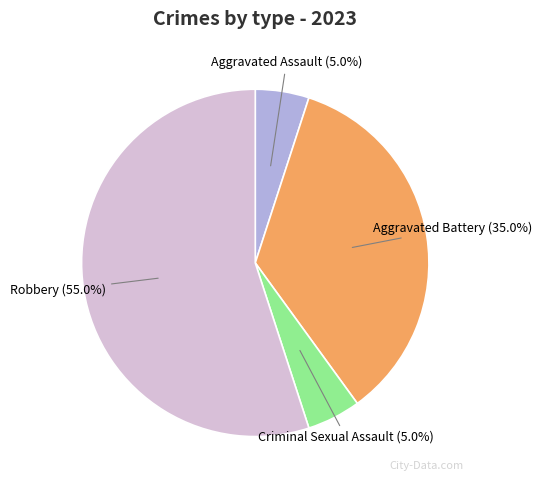

What percentage is NOT represented by Aggravated Battery?

65.0%